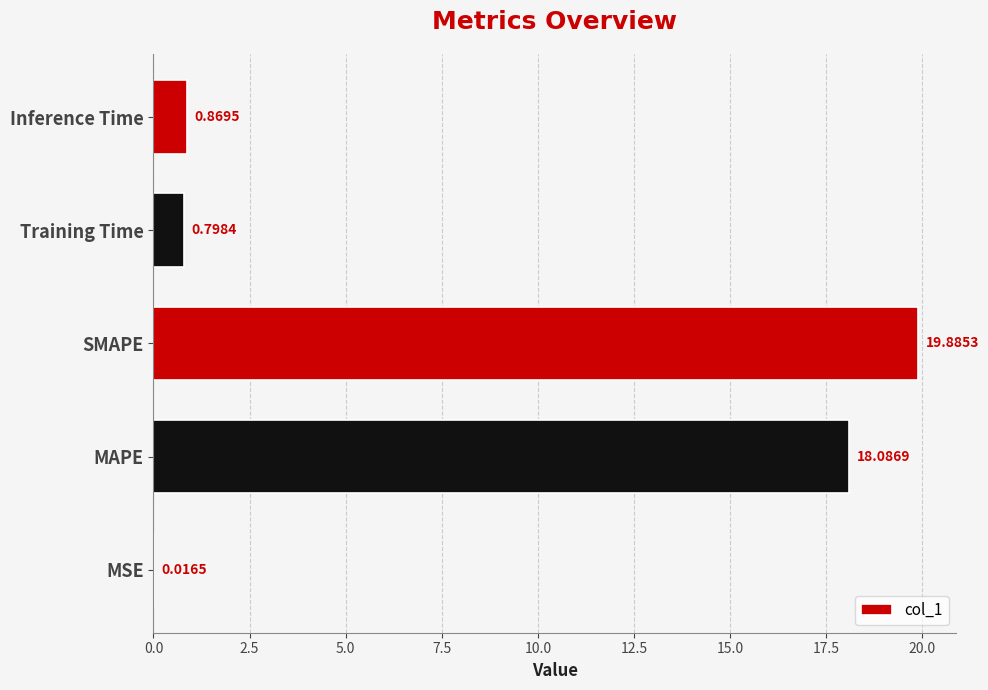

What is the change in value from MSE to Inference Time?

+0.9